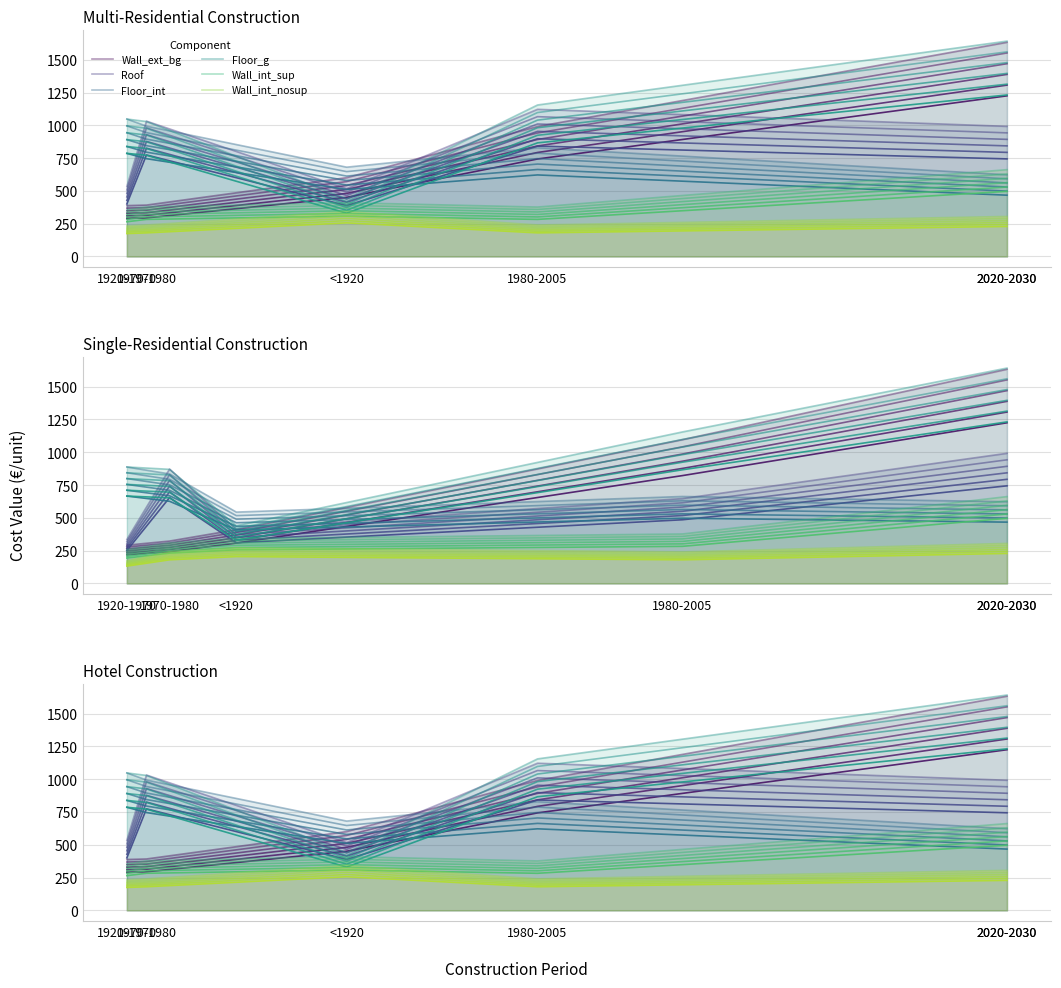

What is the difference between the maximum and minimum values in the Wall_ext_bg series?

1245